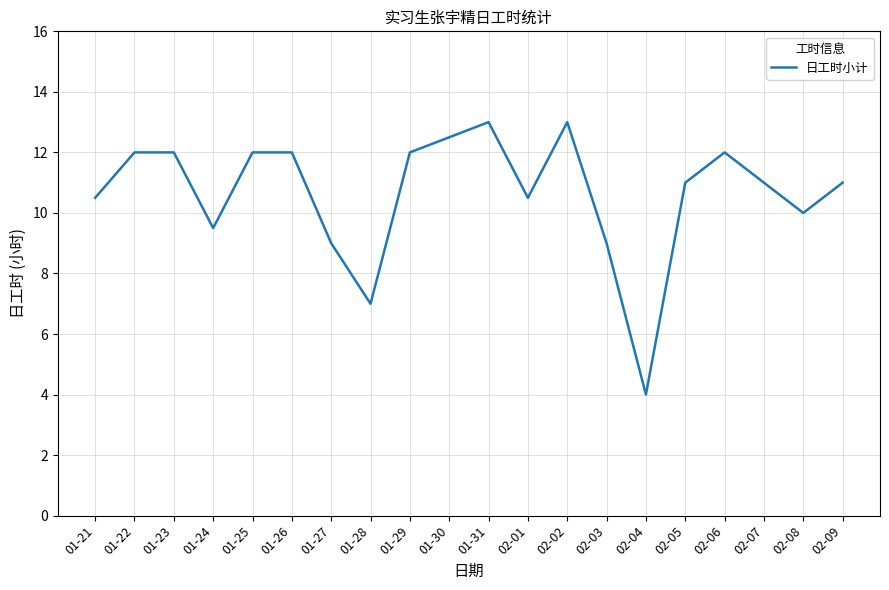

Count the number of data series in this chart.

1